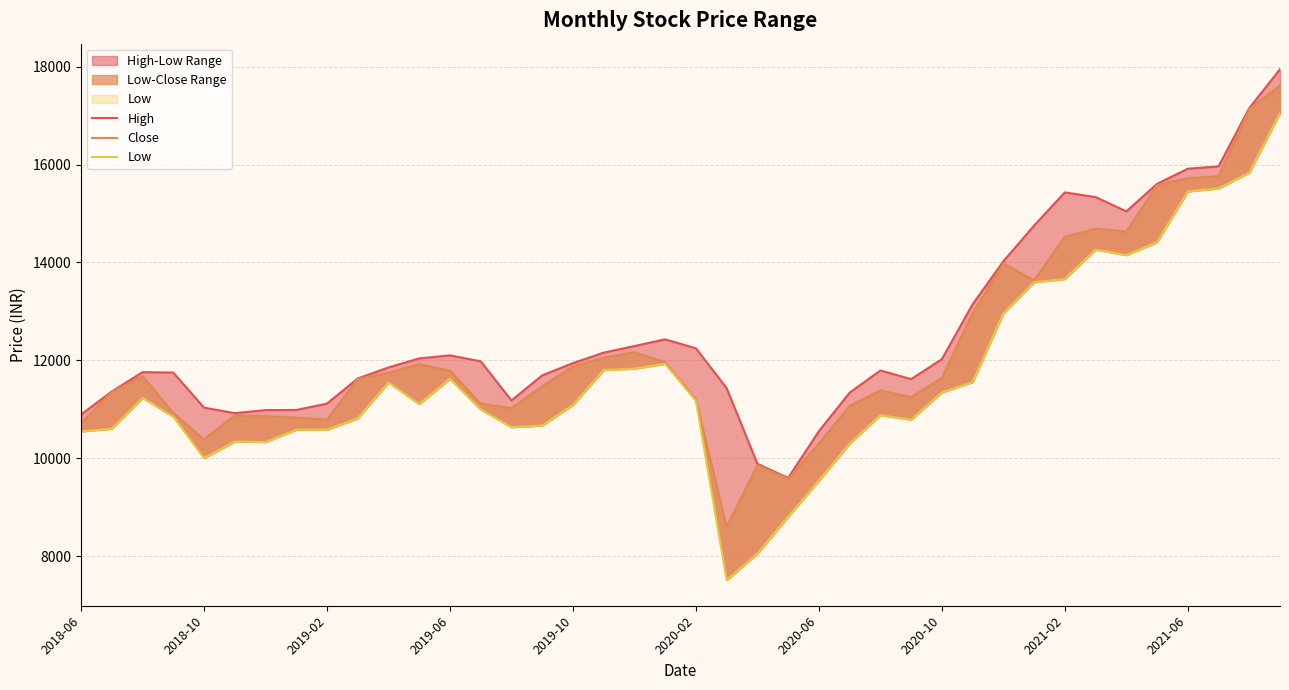

At which category is the sum across all series the highest?

39